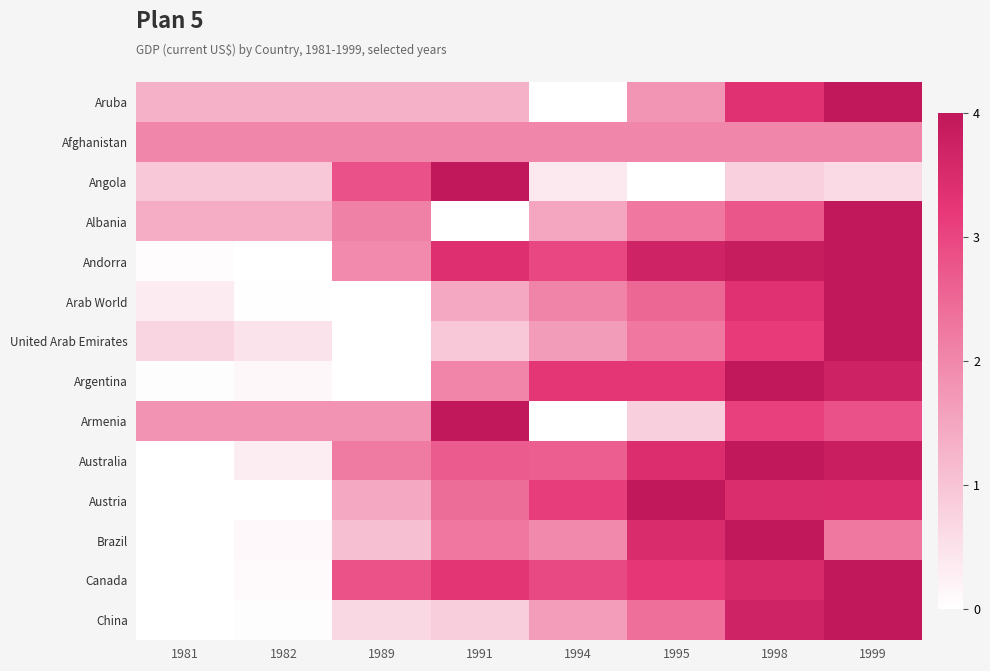

What is the spread (max minus min) of values at 1994?

3.3